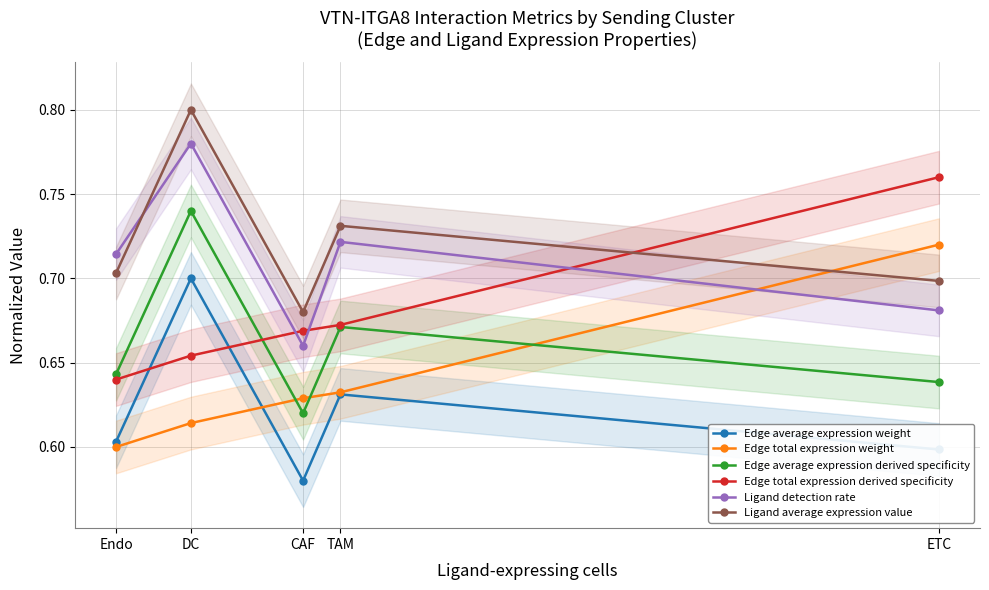

Which series has the widest spread of values?

Edge total expression derived specificity